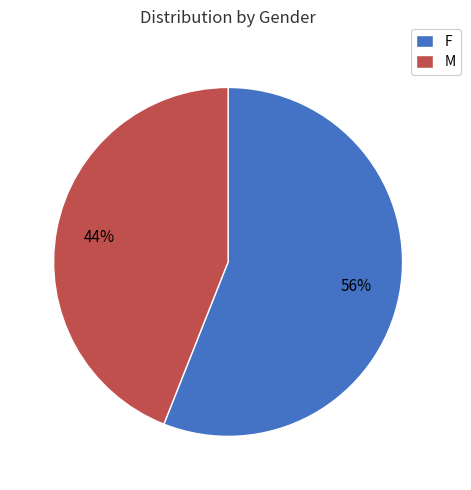

Is the sum of M and F greater than half?

Yes